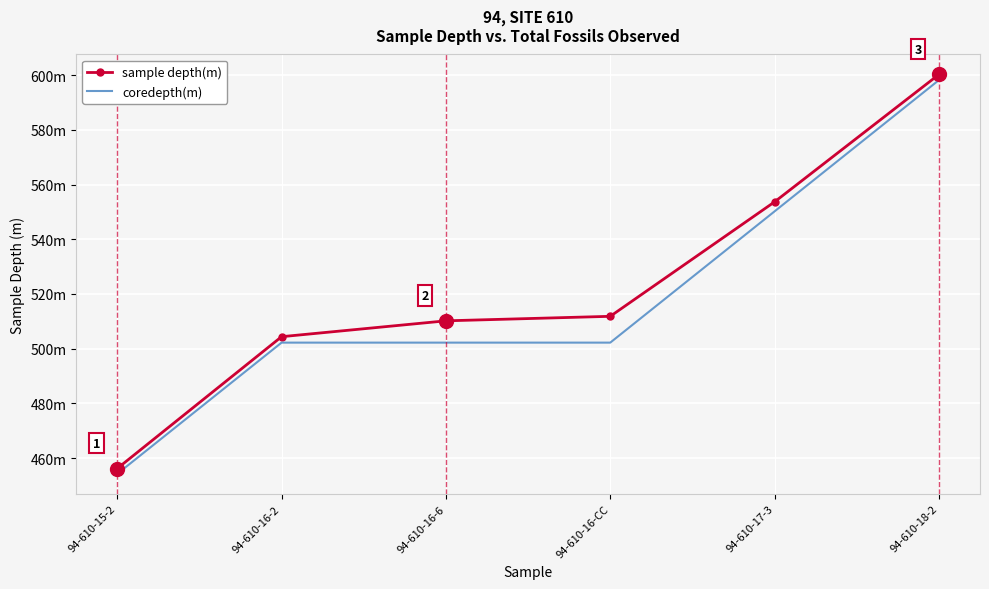

Is the value of coredepth(m) at 94-610-15-2 greater than the value of sample depth(m) at 94-610-16-6?

No